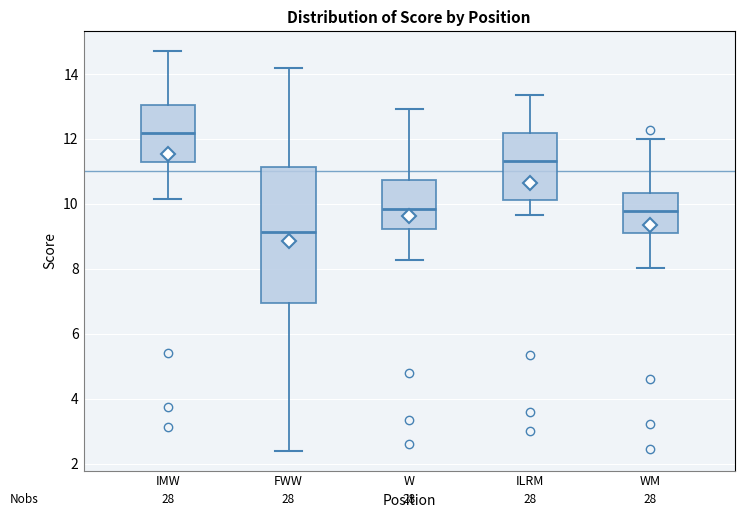

Where is the upper edge of the box for ILRM on the y-axis? The values are not printed on the chart, so give them approximately, as read against the axis.

12.2